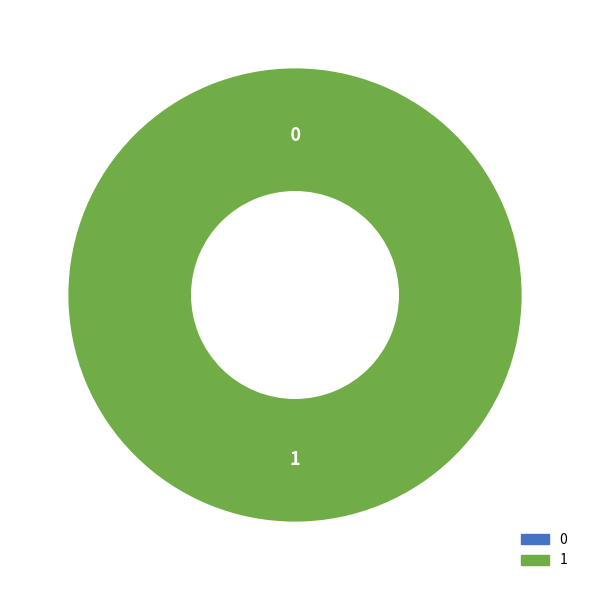

To the nearest percent, what portion does 1 represent?

100%